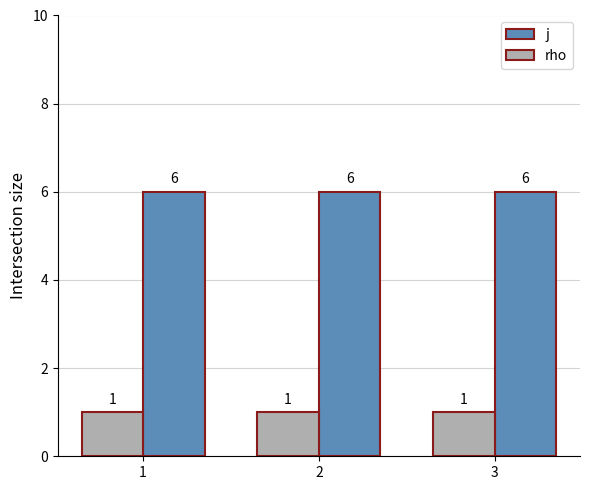

What is the spread (max minus min) of values at 2?

5